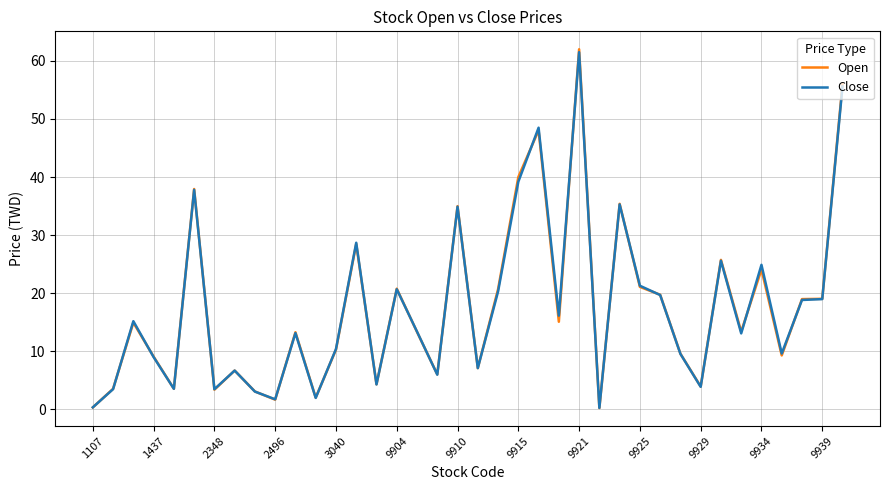

Which series has the largest range (max minus min)?

Open